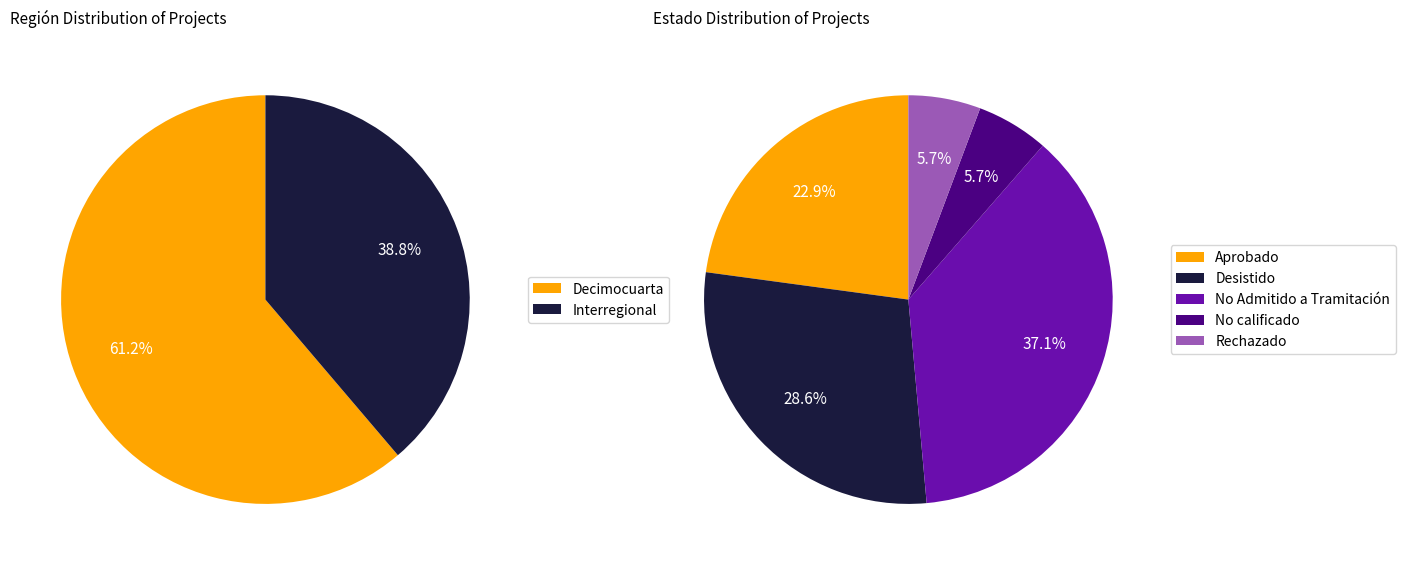

Which slice is the largest?

Decimocuarta